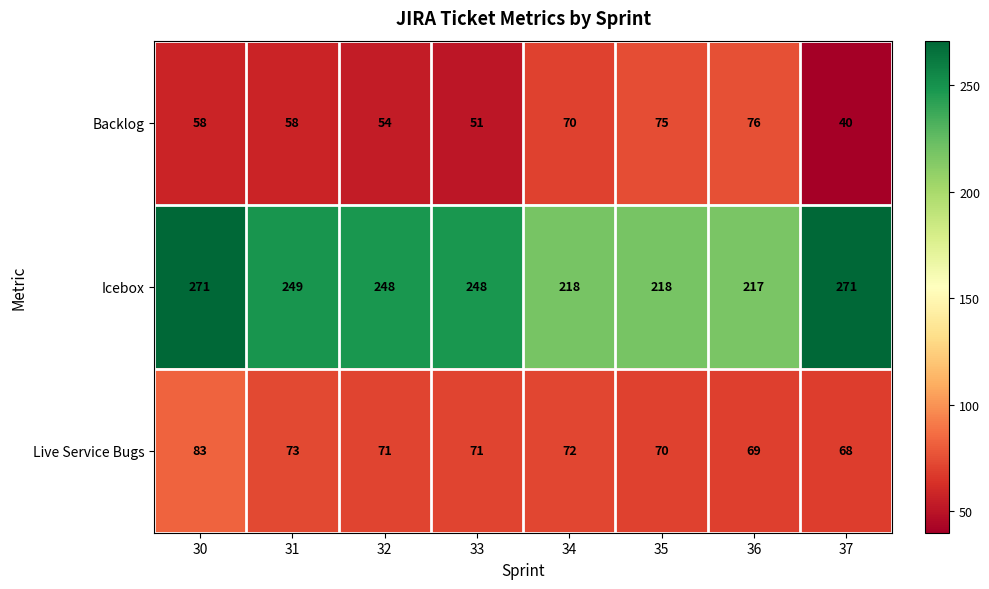

Which series has the largest range (max minus min)?

Icebox